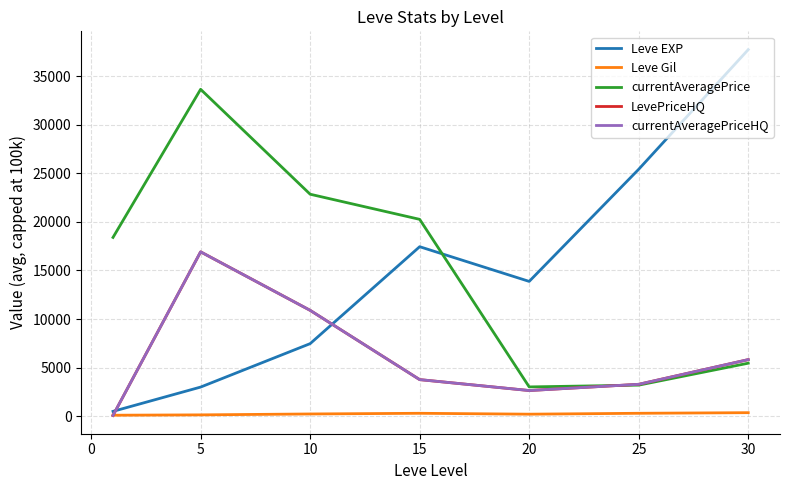

What is the average value of the LevePriceHQ series?

6208.8